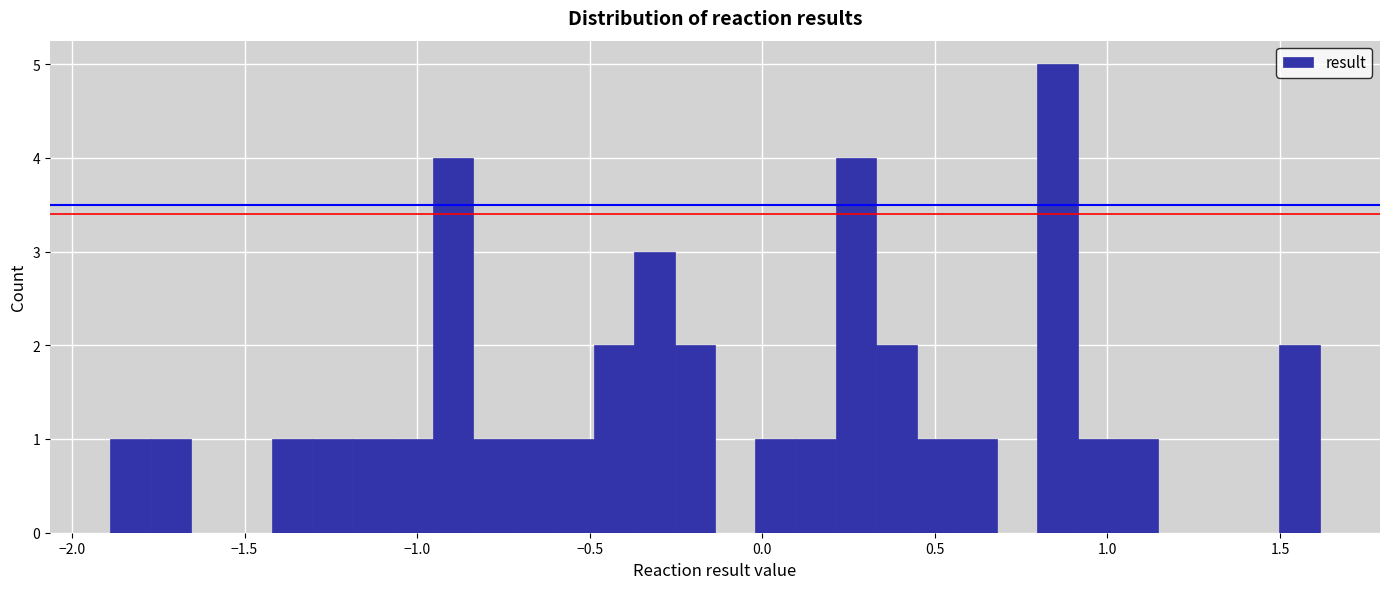

Read against the x-axis, roughly where is the centre of the tallest bar?

0.85